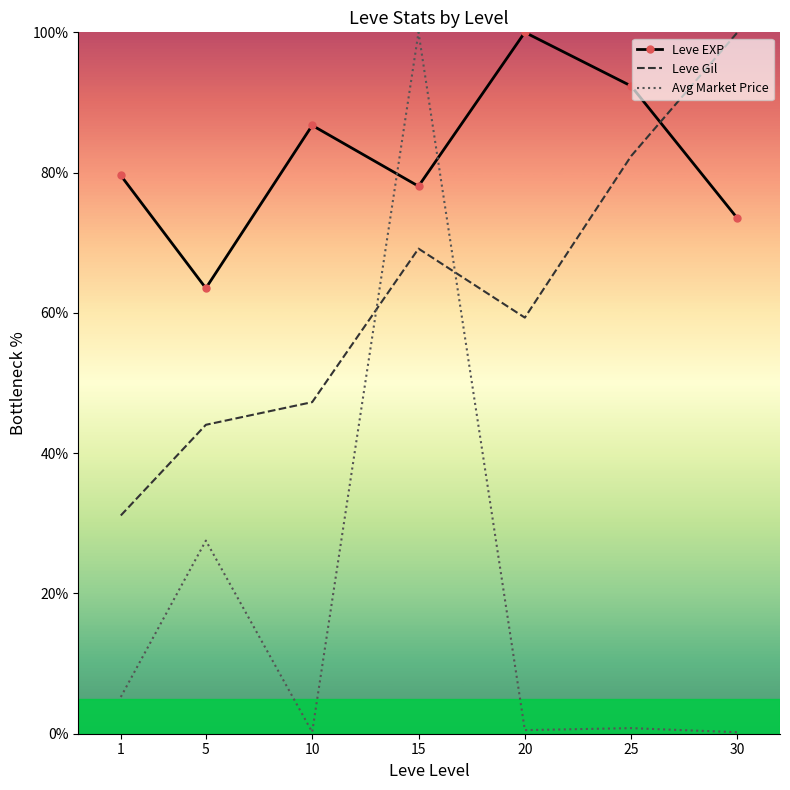

At which label does Leve EXP reach its peak?

20